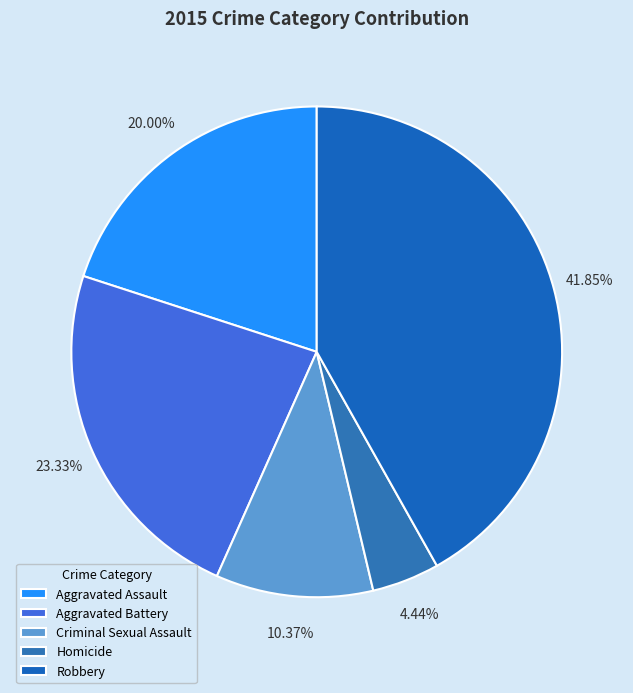

The Criminal Sexual Assault slice represents 10% of the pie. True or false?

True